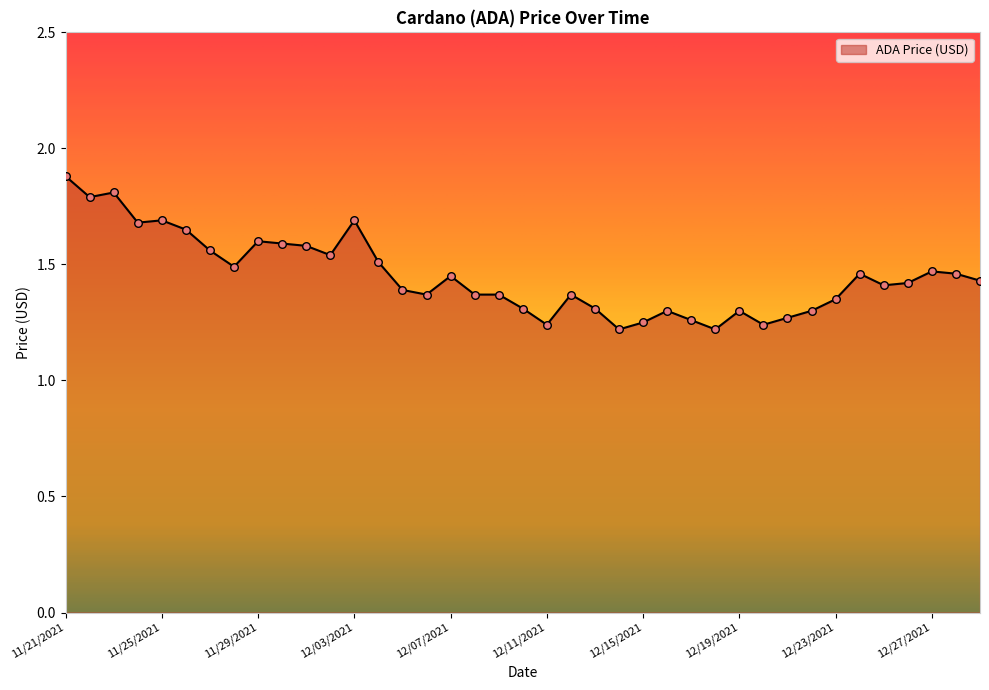

What is the greatest value displayed?

1.9